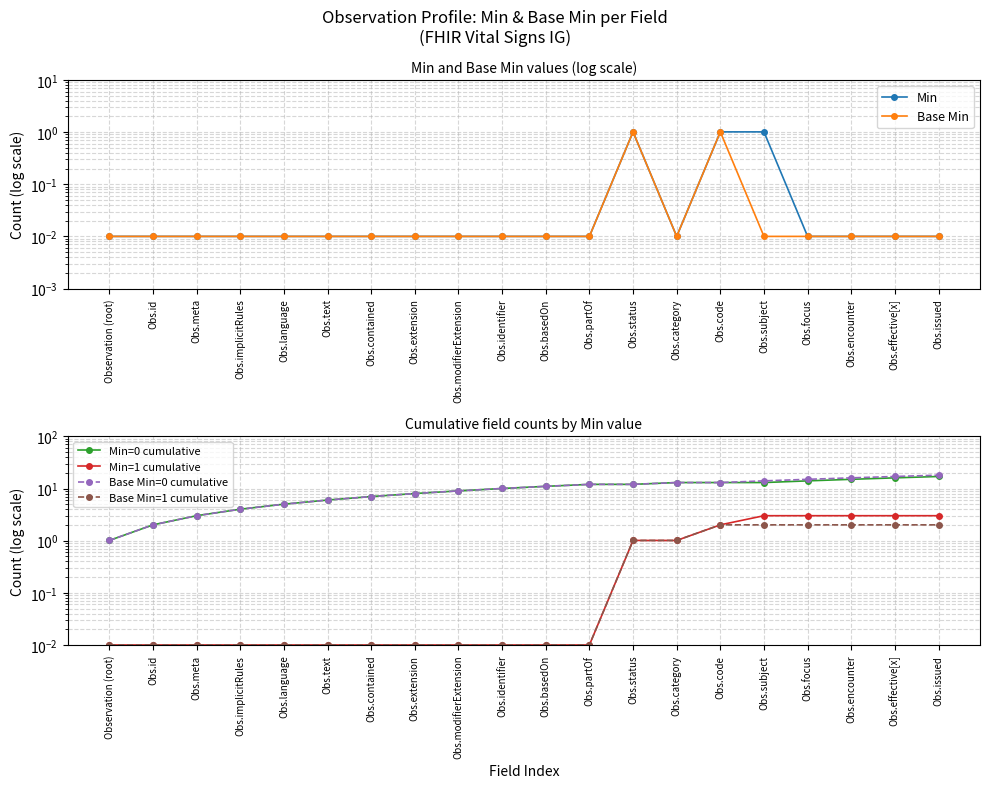

The Base Min=1 cumulative series shows 1.0 at Obs.status. True or false?

True